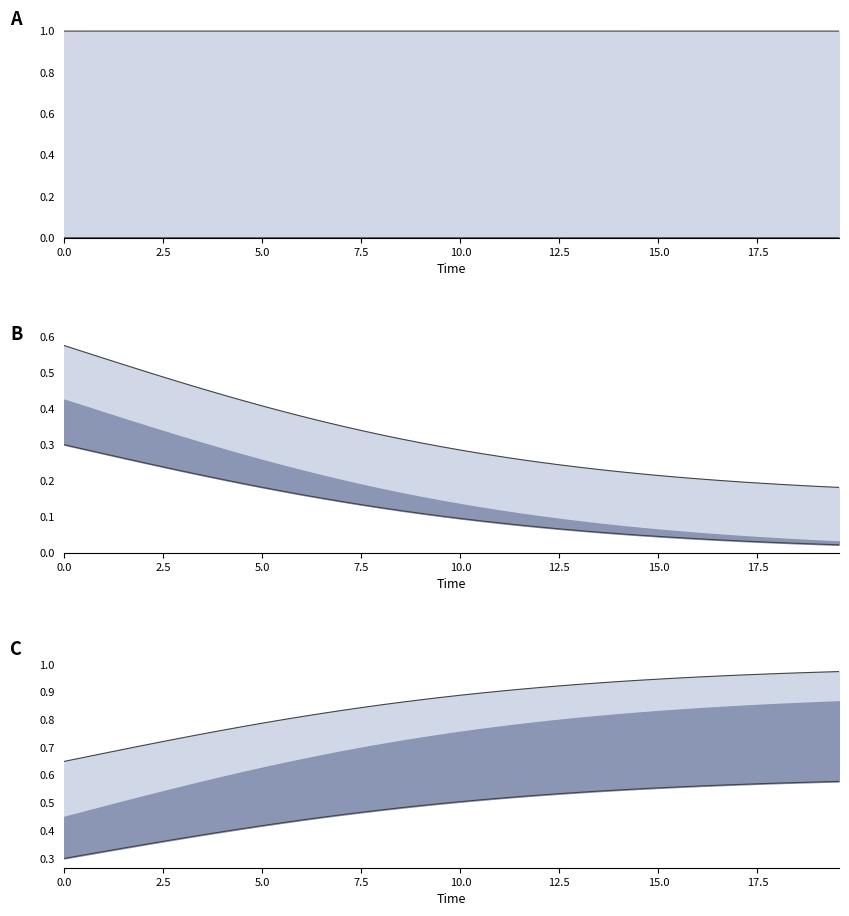

True or false: D has more than 0 points higher than both neighbors.

False